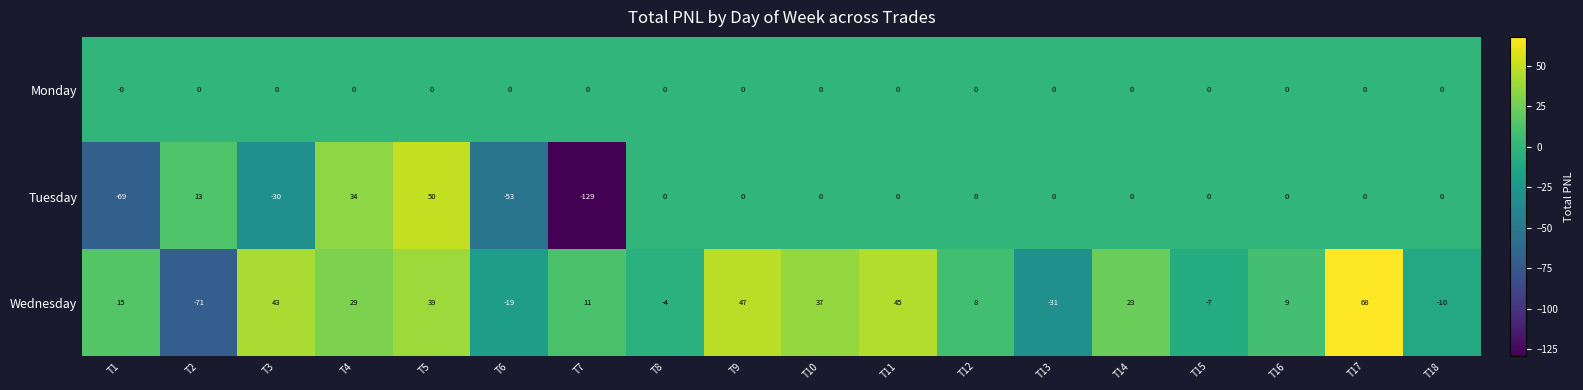

What is the total value across all series at T2?

-58